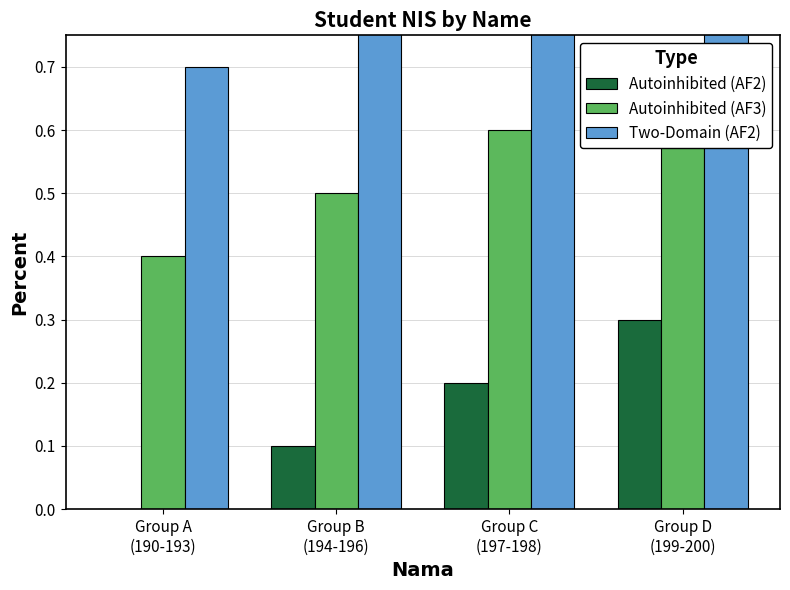

Read the Two-Domain (AF2) value at Group B
(194-196).

0.8